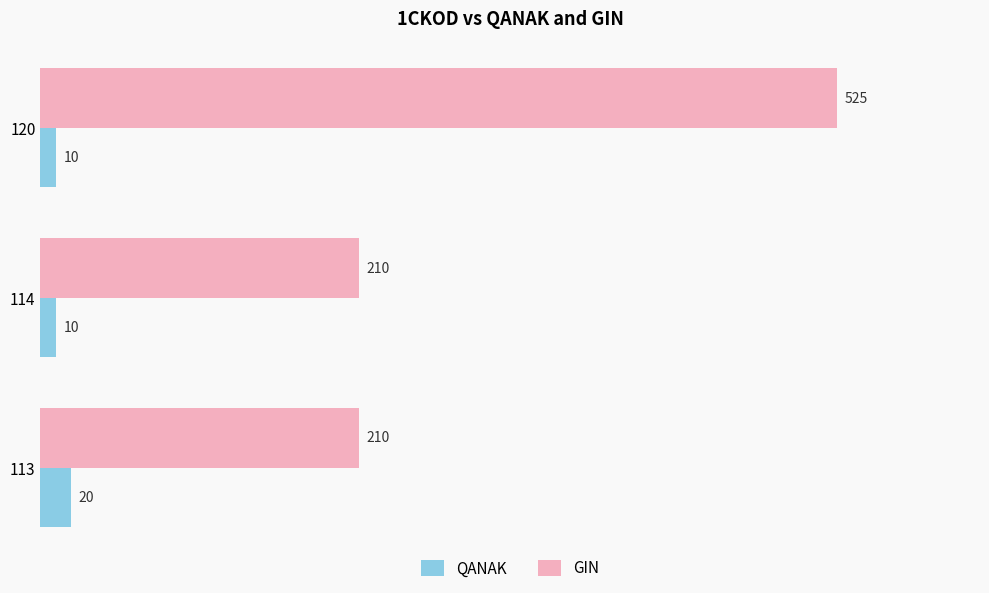

Is it true that QANAK equals 10 at 120?

True